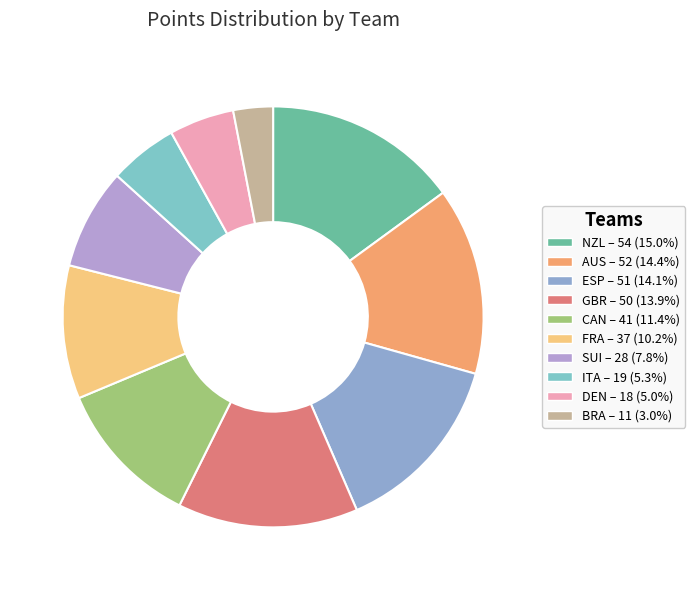

Rank the categories by value from highest to lowest.

NZL, AUS, ESP, GBR, CAN, FRA, SUI, ITA, DEN, BRA